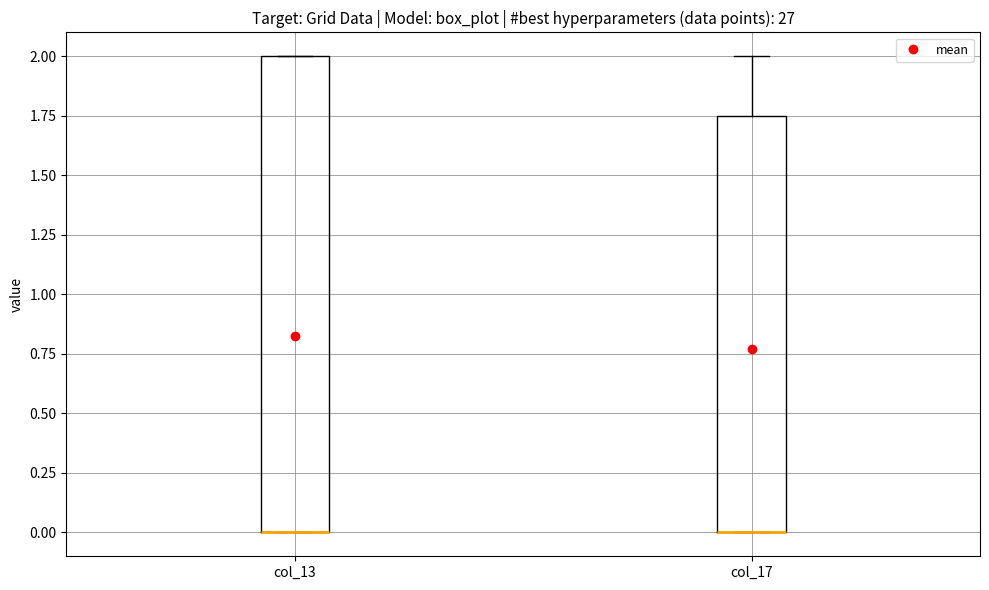

Where is the lower edge of the box for col_13 on the y-axis? The values are not printed on the chart, so give them approximately, as read against the axis.

0.00